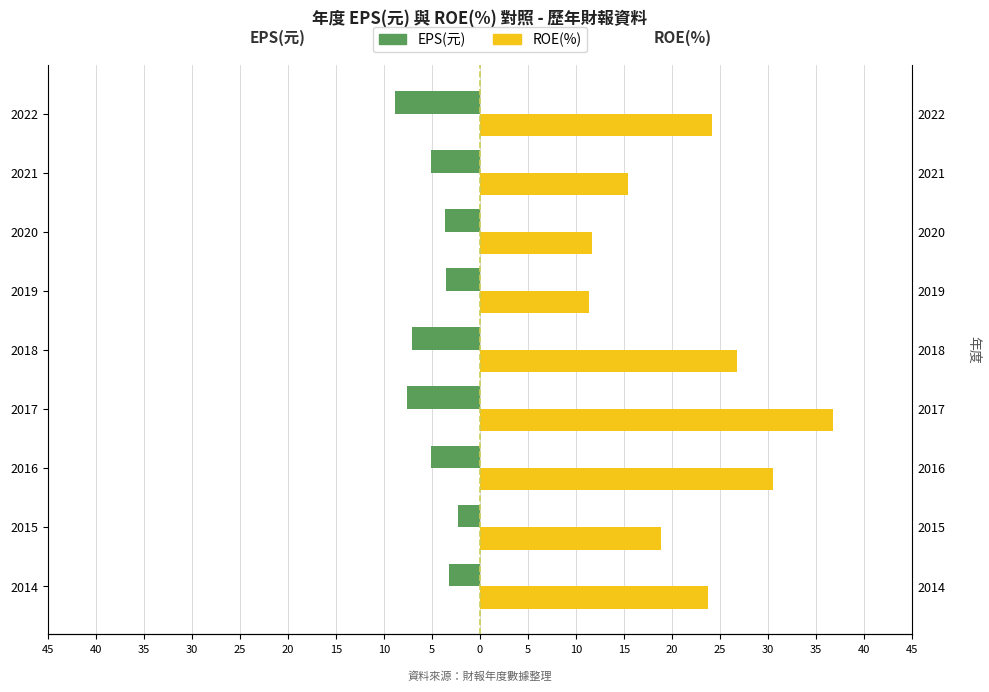

How many data points does each series have?

9